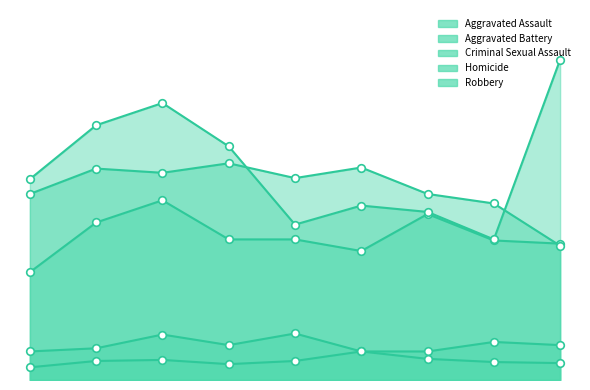

At which category is the sum across all series the highest?

2